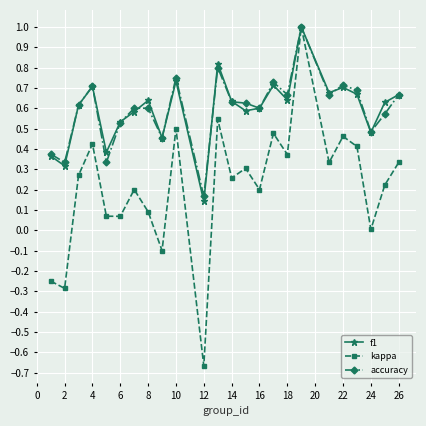

What is the maximum value for kappa?

1.0